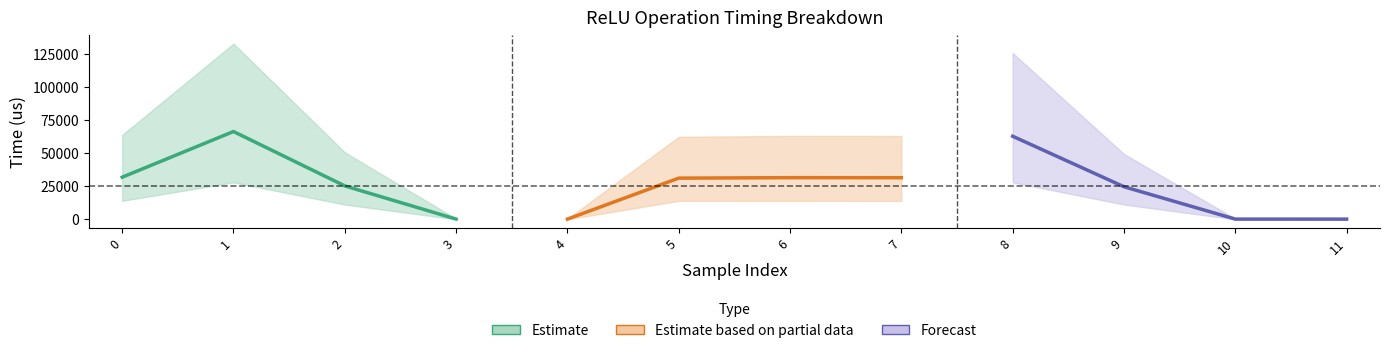

What is the value of the AccumulatedDeviceOnly(us) point at the 11th from the left?

453.9